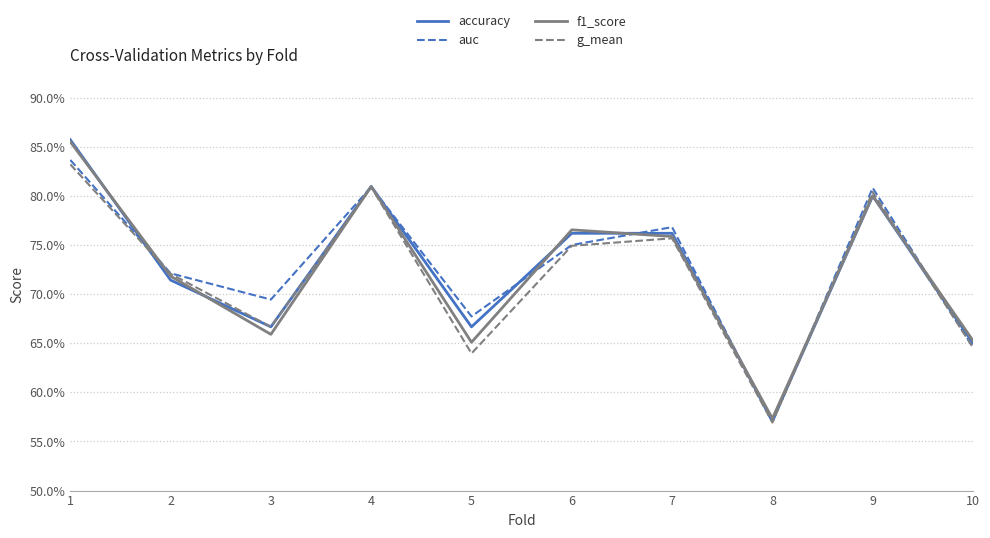

Reading right to left, list all the values displayed in this chart.

accuracy: 0.7	0.8	0.6	0.8	0.8	0.7	0.8	0.7	0.7	0.9
auc: 0.6	0.8	0.6	0.8	0.8	0.7	0.8	0.7	0.7	0.8
f1_score: 0.7	0.8	0.6	0.8	0.8	0.7	0.8	0.7	0.7	0.9
g_mean: 0.6	0.8	0.6	0.8	0.7	0.6	0.8	0.7	0.7	0.8